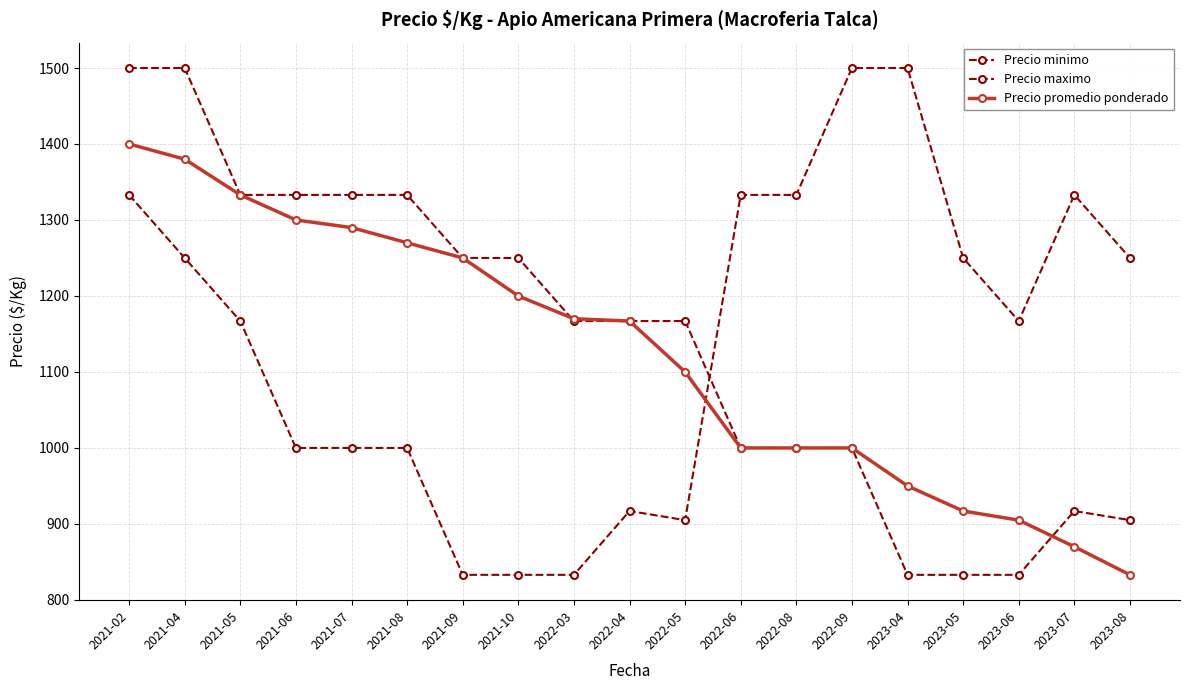

Does the chart display data point markers on the line(s)?

Yes